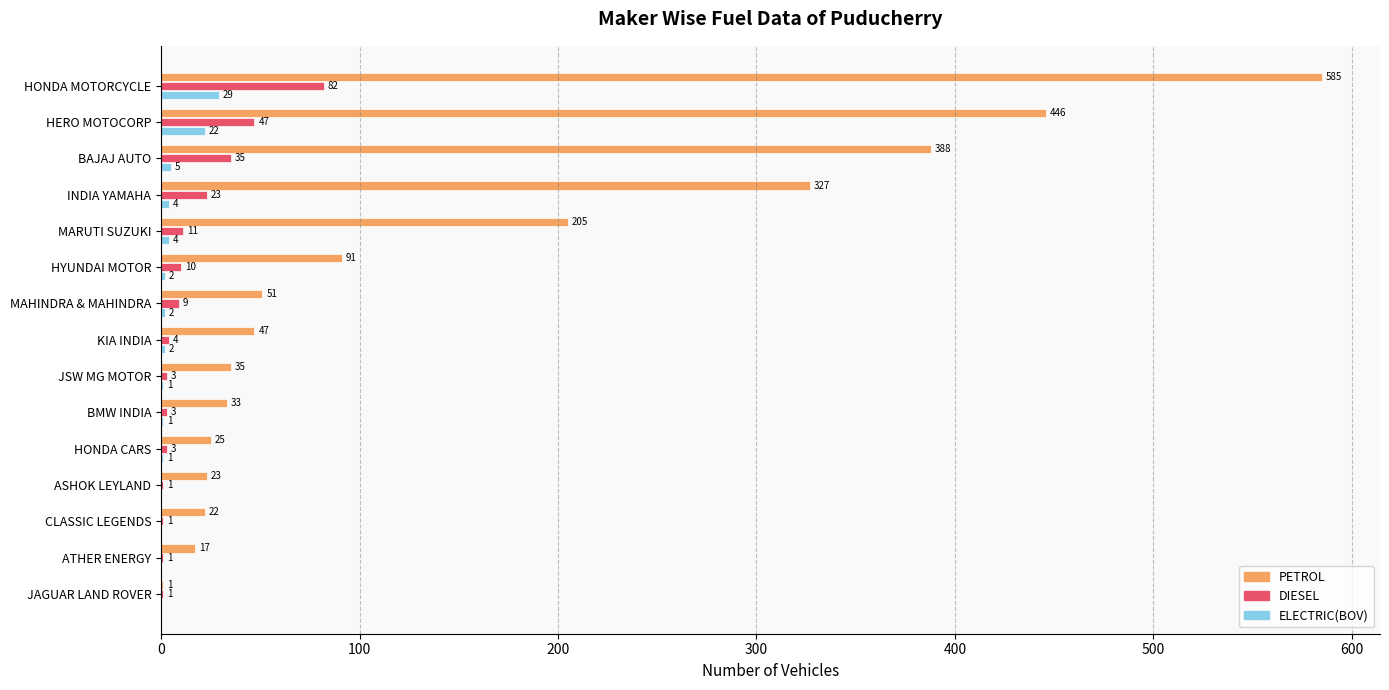

How many distinct data groups are displayed?

3